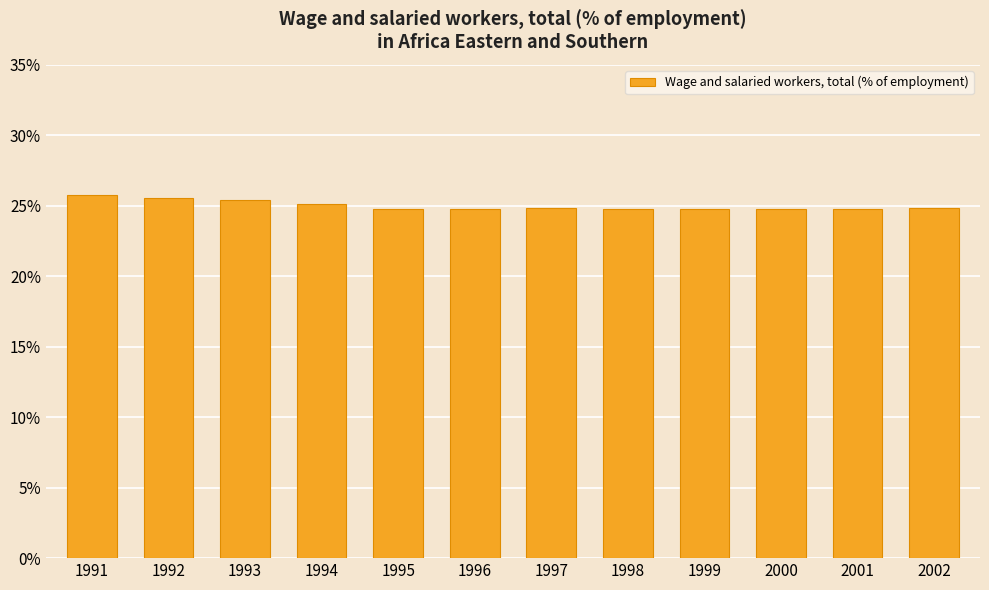

What is the ratio of the value at 1996 to the value at 1997?

1.0